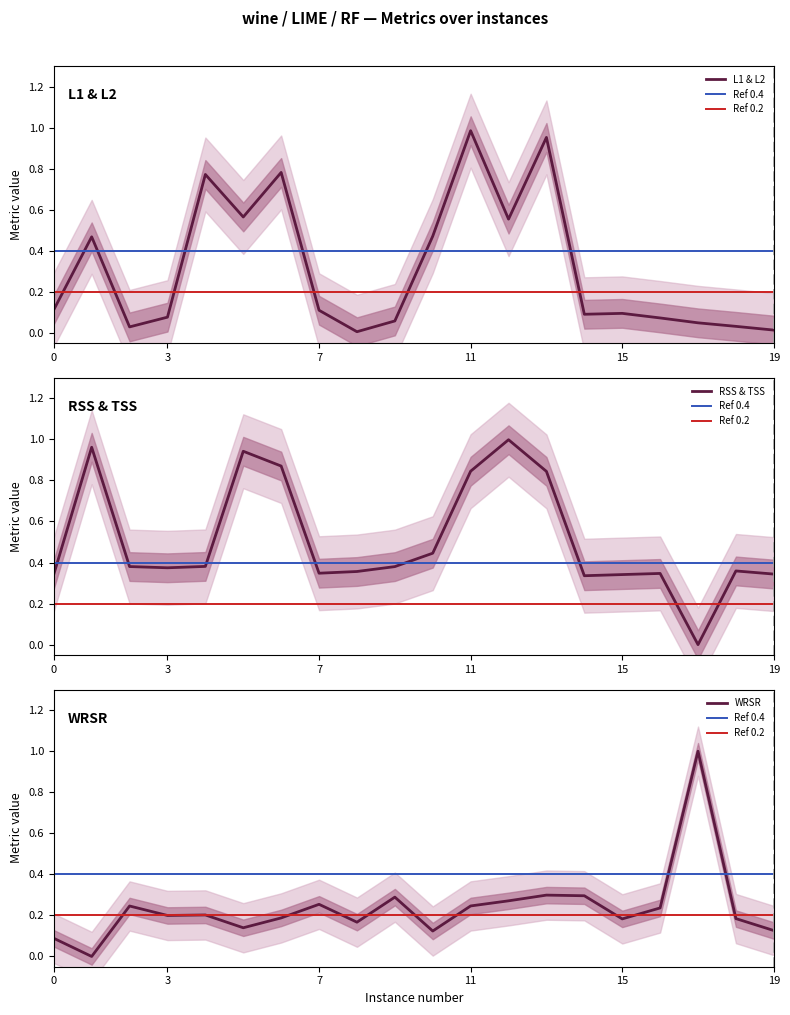

What is the total value across all series at 4?

1.4